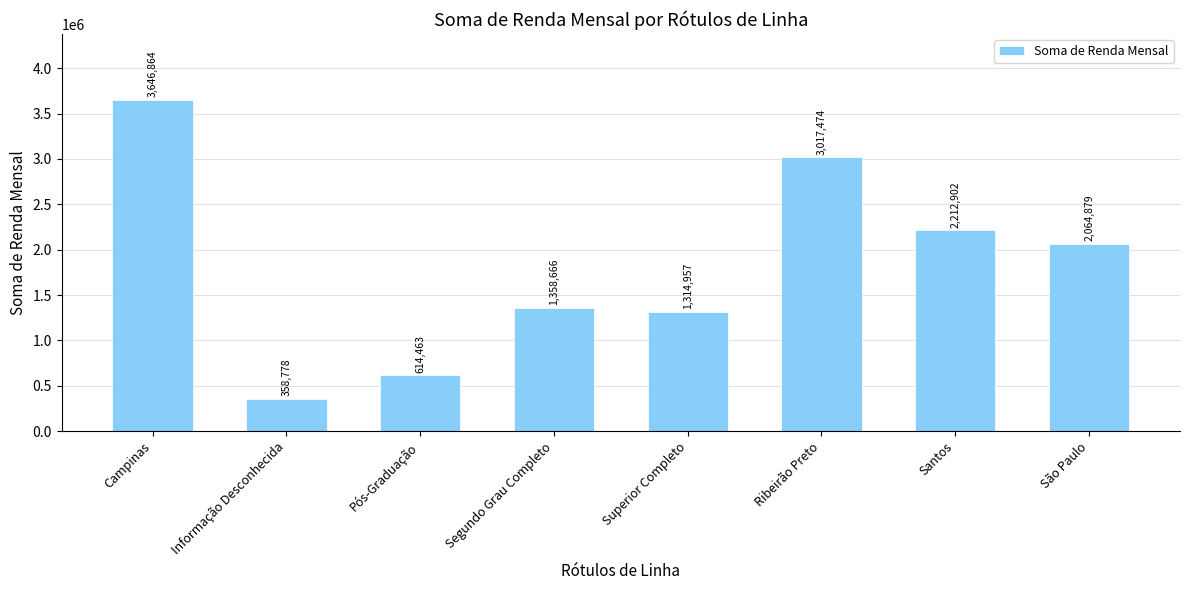

What is the label of the 6th bar from the left?

Ribeirão Preto